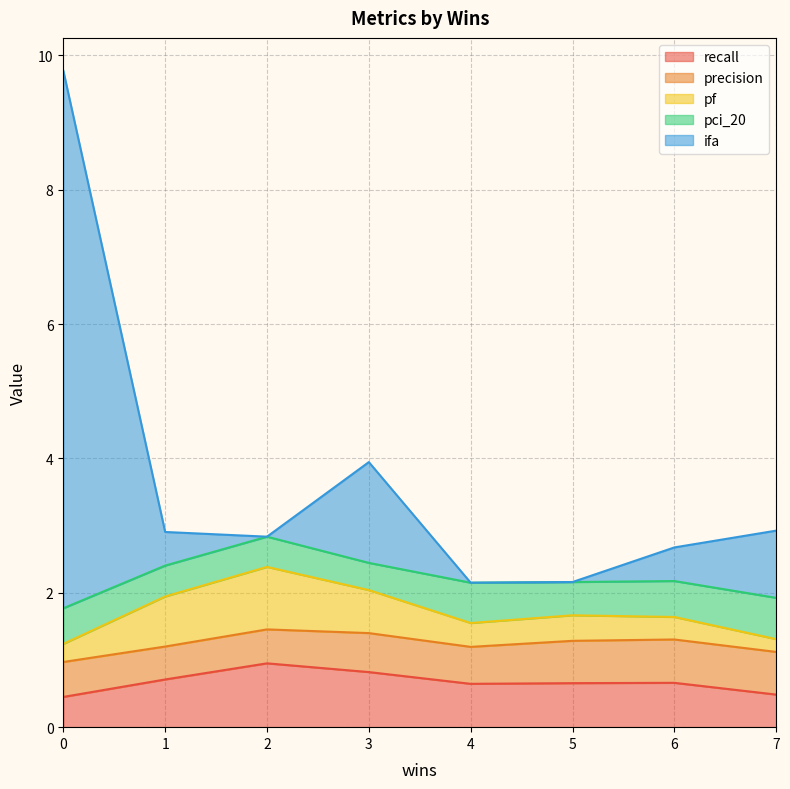

What is the total value across all series at 1?

2.9